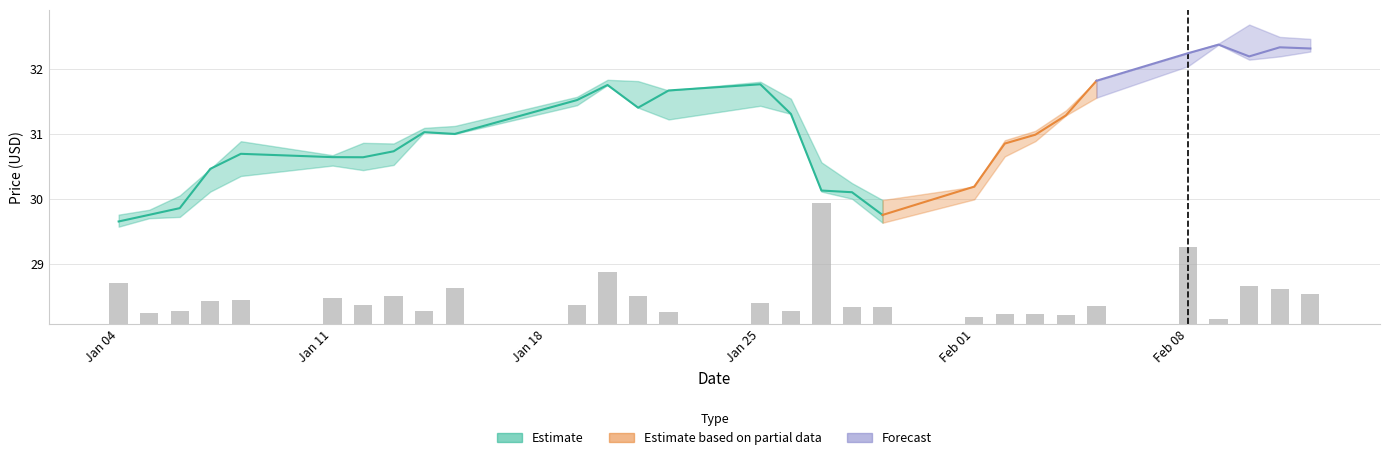

How many bars are there in total?

29